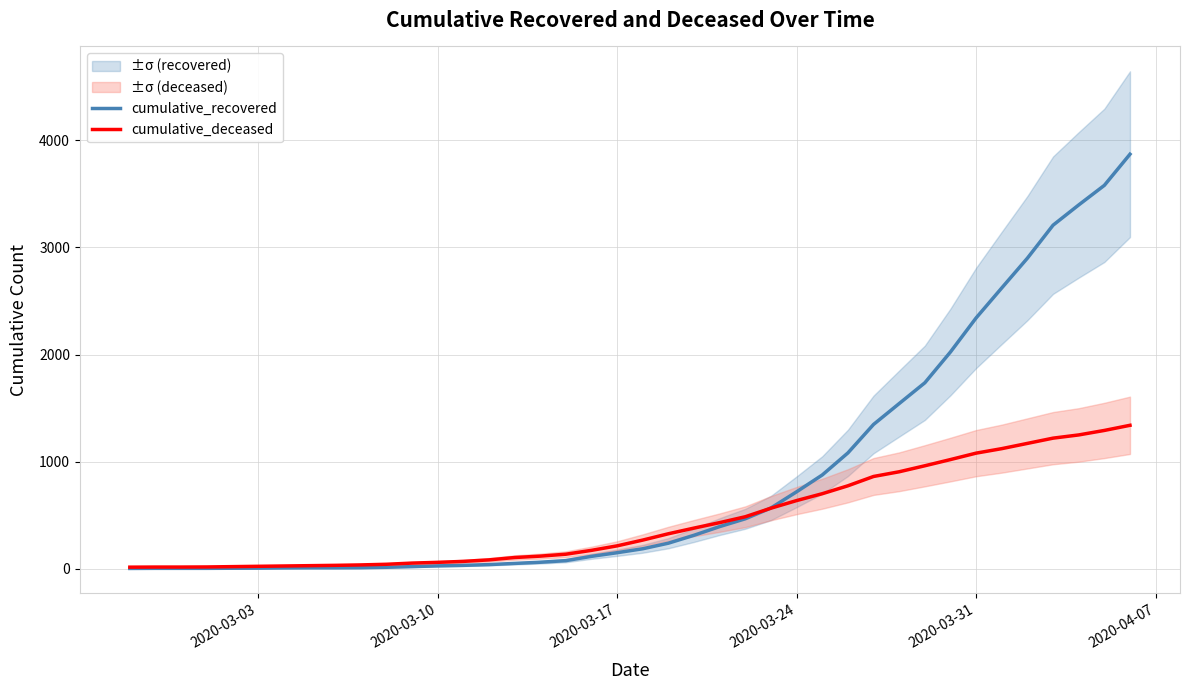

What is the difference between the highest and lowest values at 2020-03-03?

12